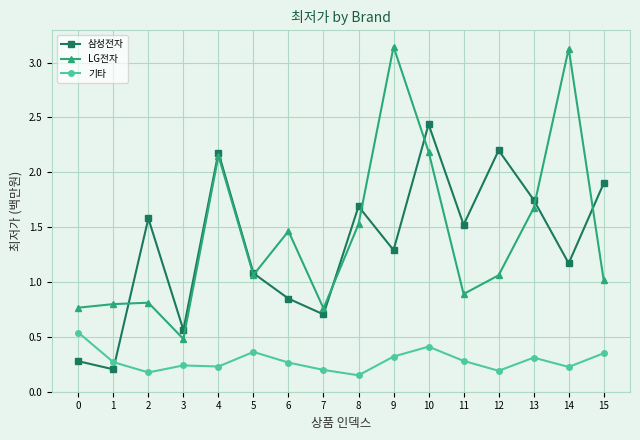

What is the total value across all series at 13?

3.7